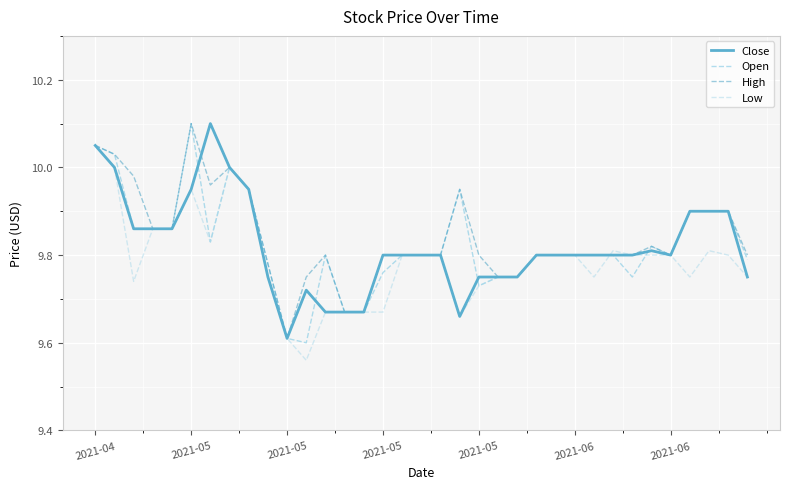

What are all the series names shown in the legend?

Close, Open, High, Low